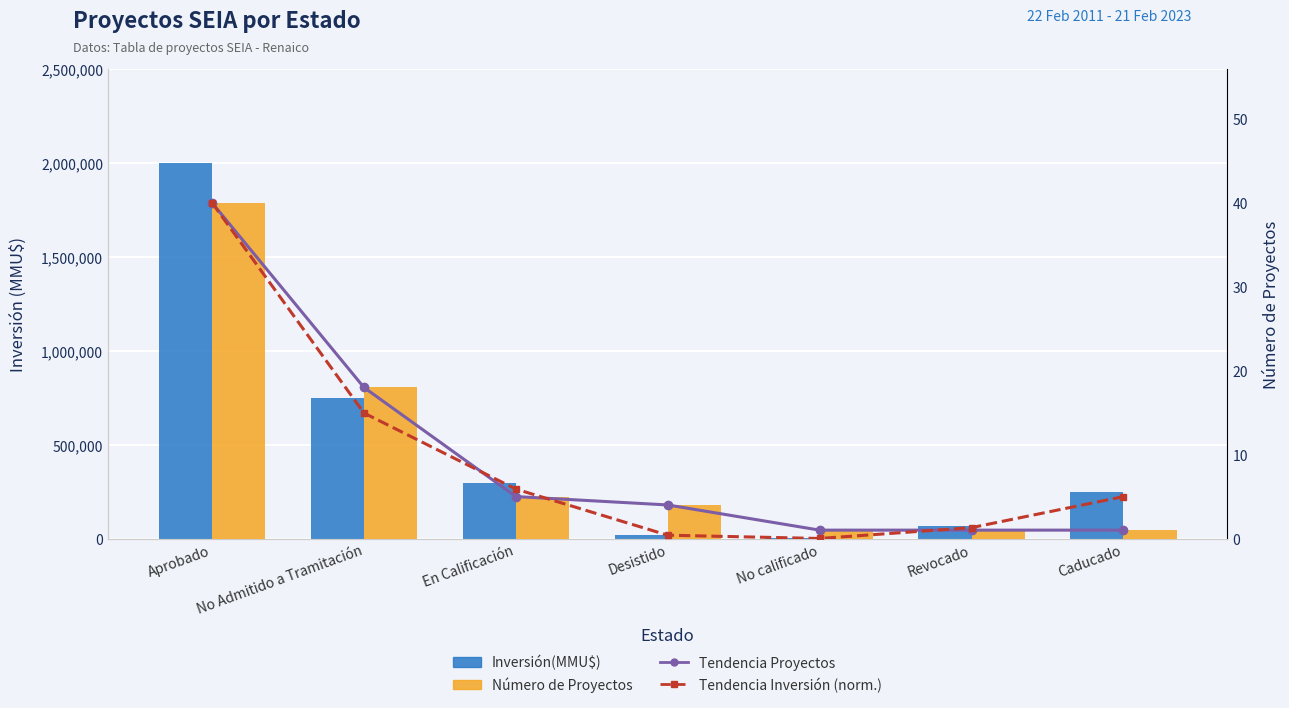

How many values in the Tendencia Proyectos series are below 4?

3